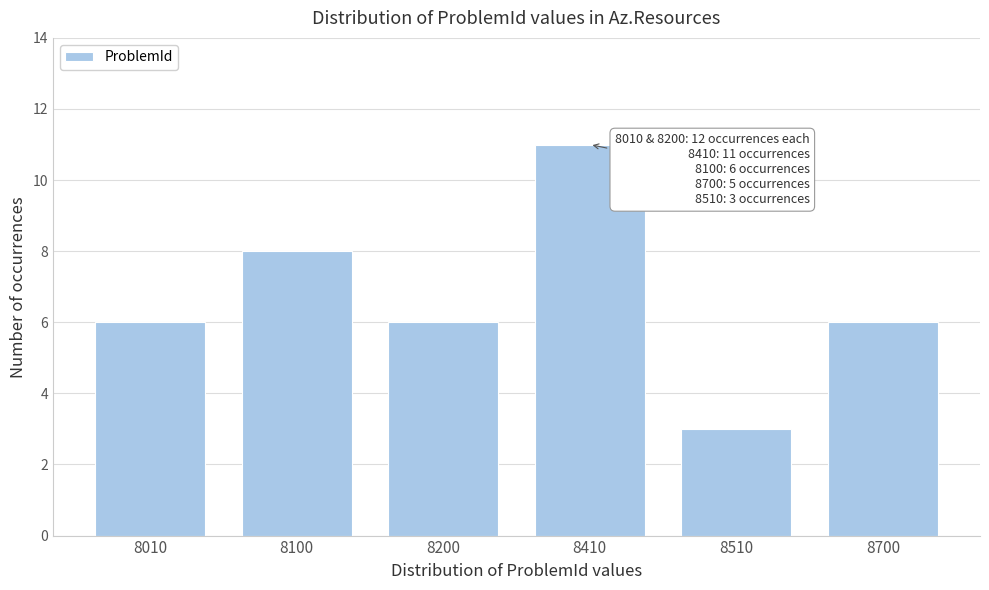

Reading right to left, extract all data points from this chart.

6	3	11	6	8	6